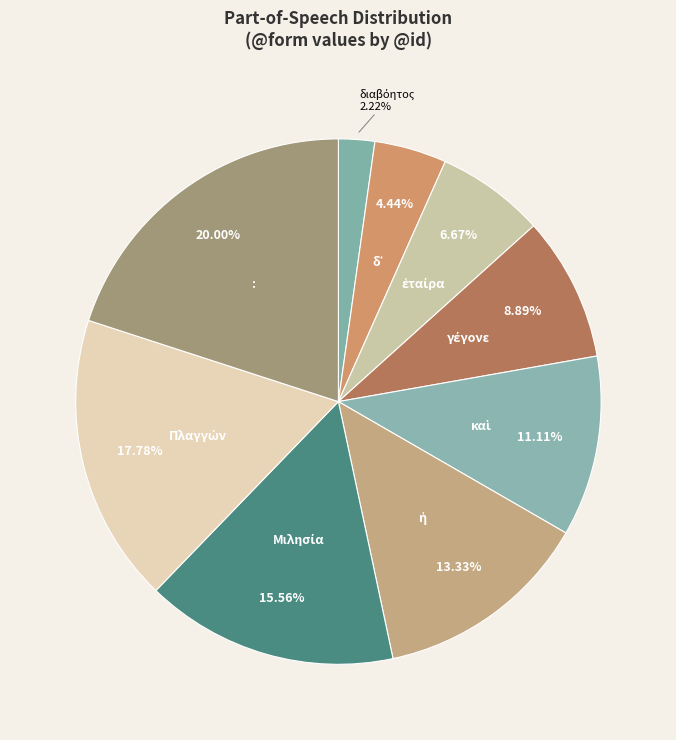

Which category has the biggest portion of the pie?

: